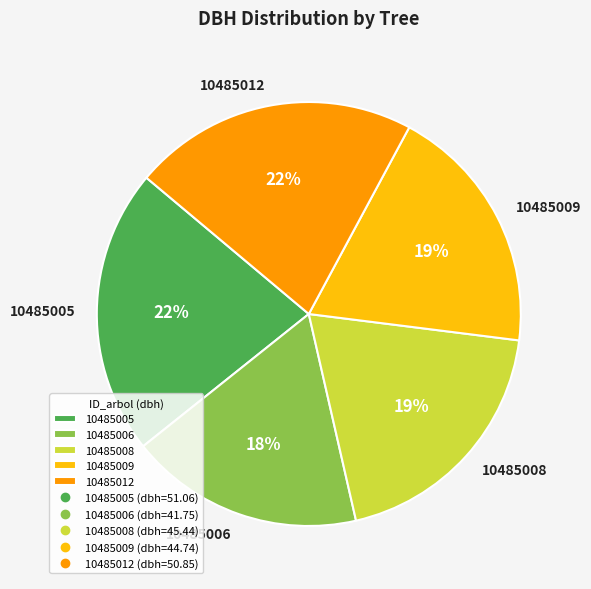

To the nearest percent, what is the difference between the 10485005 and 10485006 slice percentages?

4%